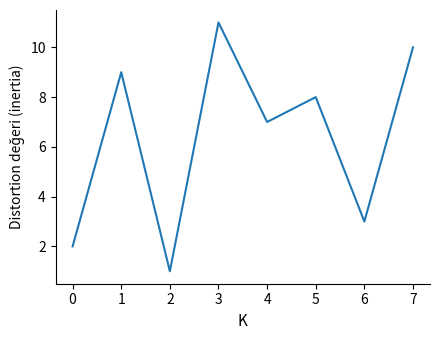

Which category has the highest value across all series?

3